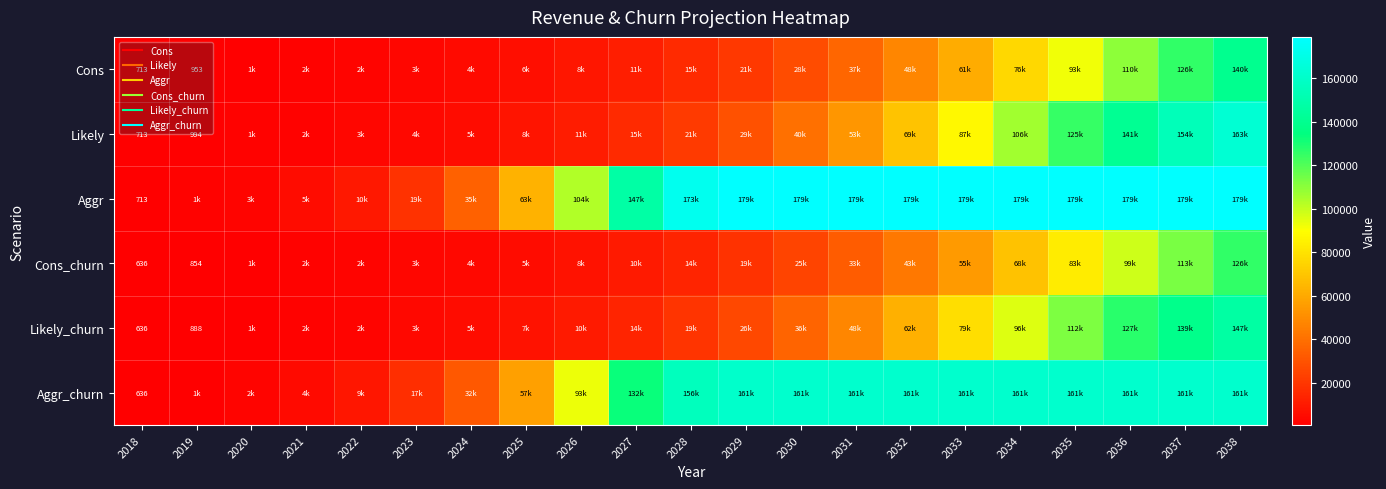

Is it true that Likely_churn equals 239830.4 at 2037?

False